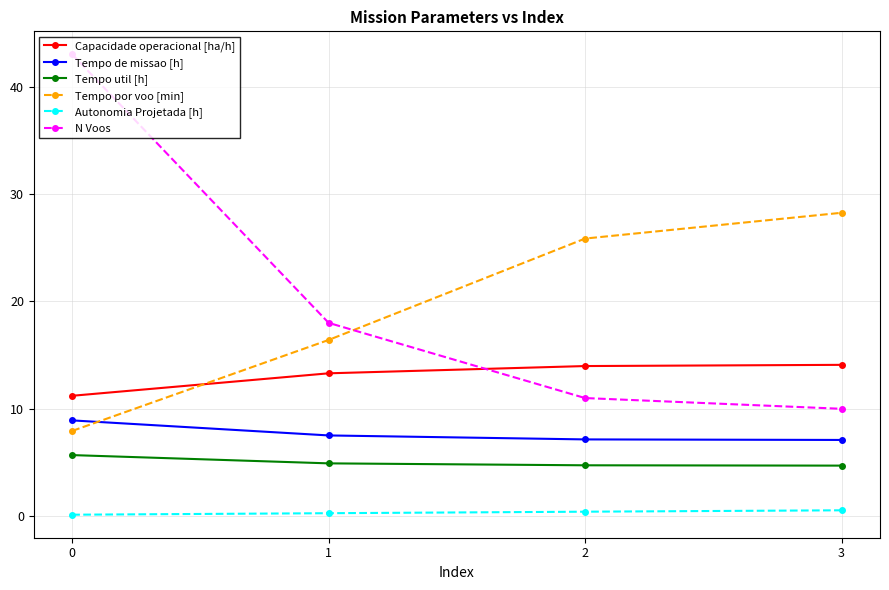

What is the sum of all Tempo de missao [h] values?

30.7